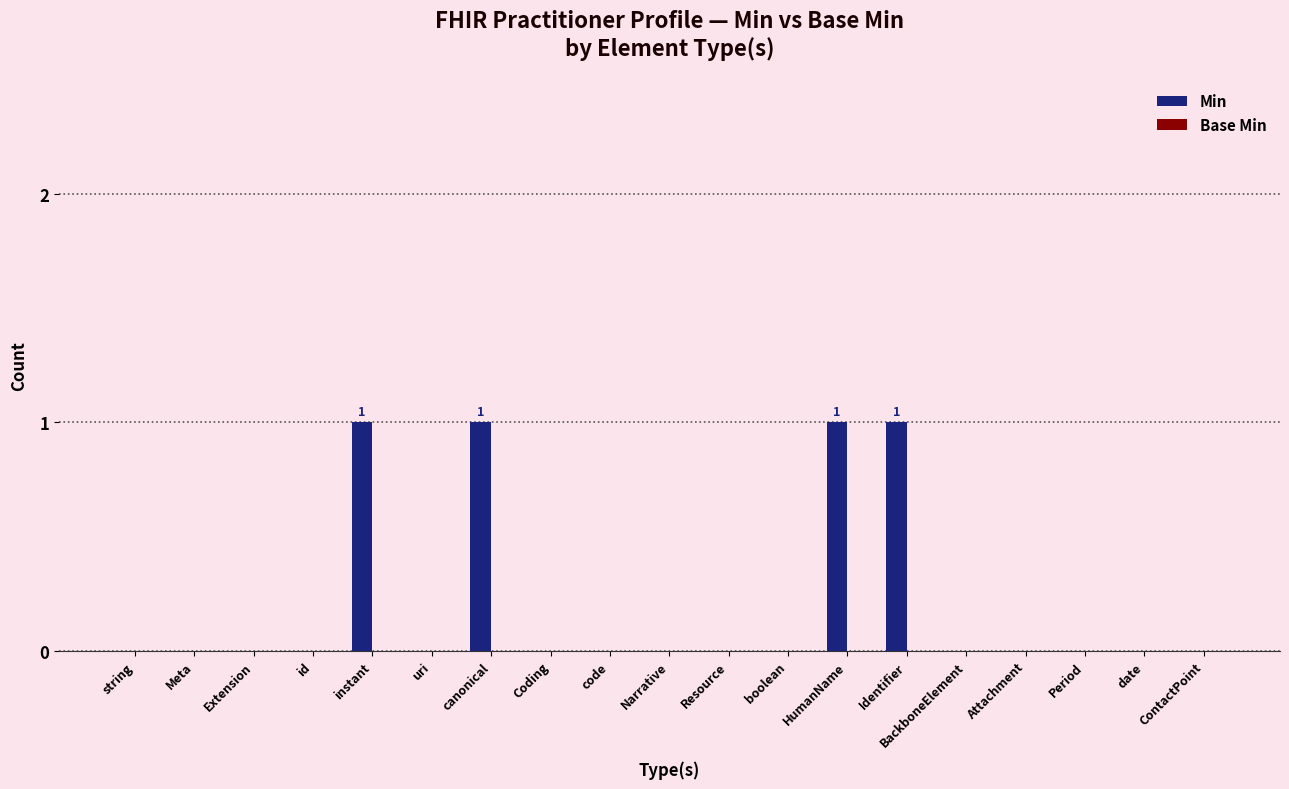

What is the change in value from boolean to HumanName?

+1